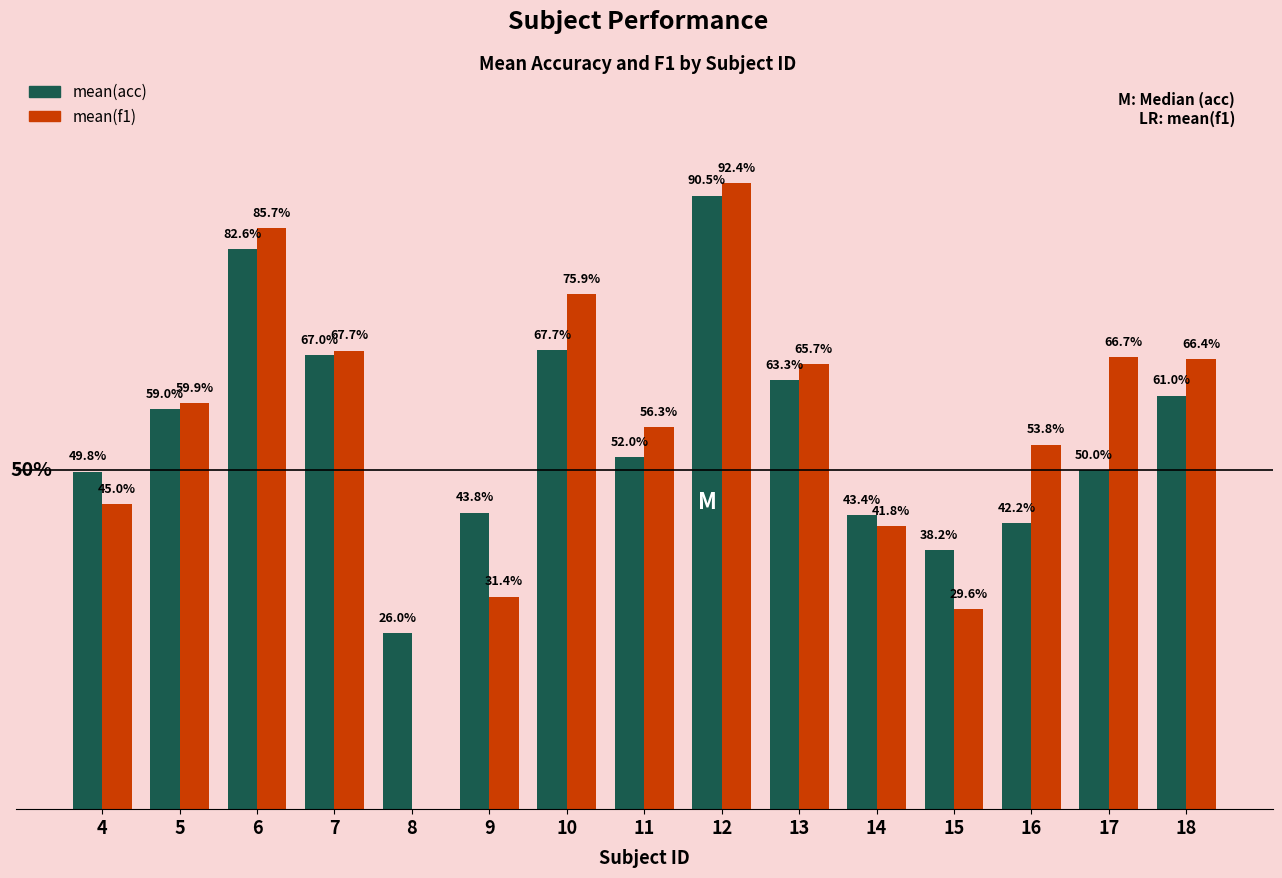

Between 11 and 14, which series saw the biggest shift?

mean(f1)